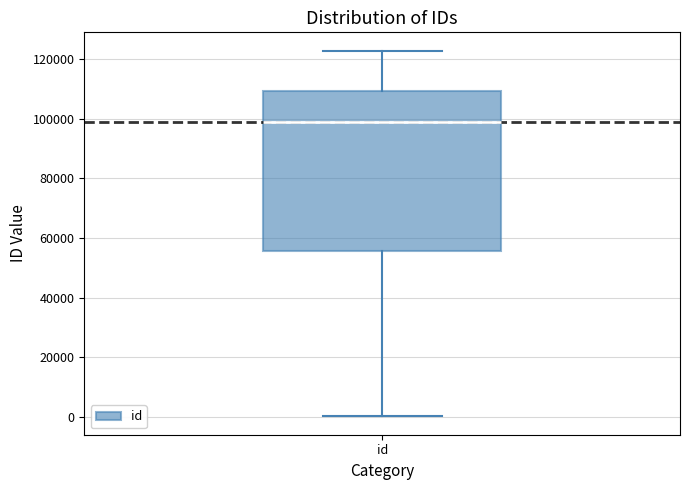

Transcribe this box plot: give where the median line is, the range the box spans, and where the two whiskers end, as read against the y-axis. The values are not printed on the chart, so give them approximately, as read against the axis.

median 98000, box 56000 to 110000, whiskers 0 to 122000